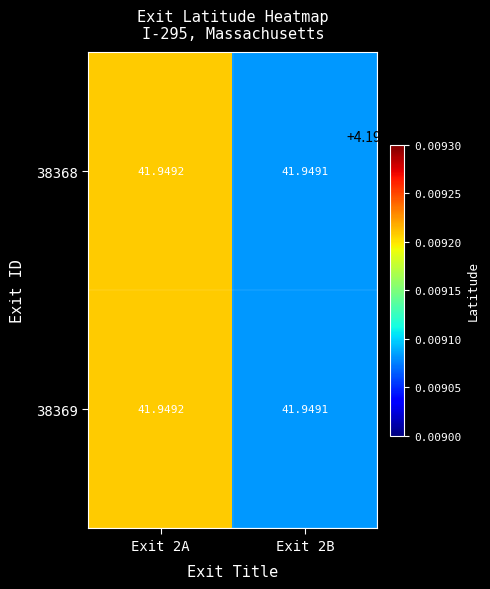

At how many categories does at least one series exceed 41?

2